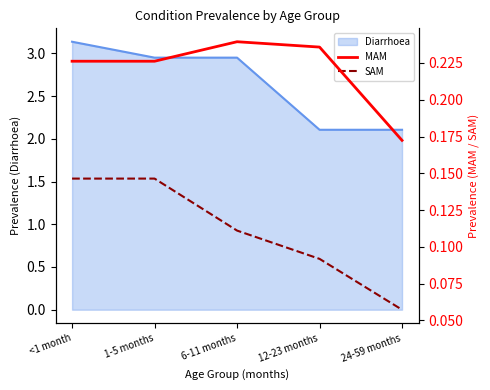

What is the difference between the maximum and minimum values in the MAM series?

0.1